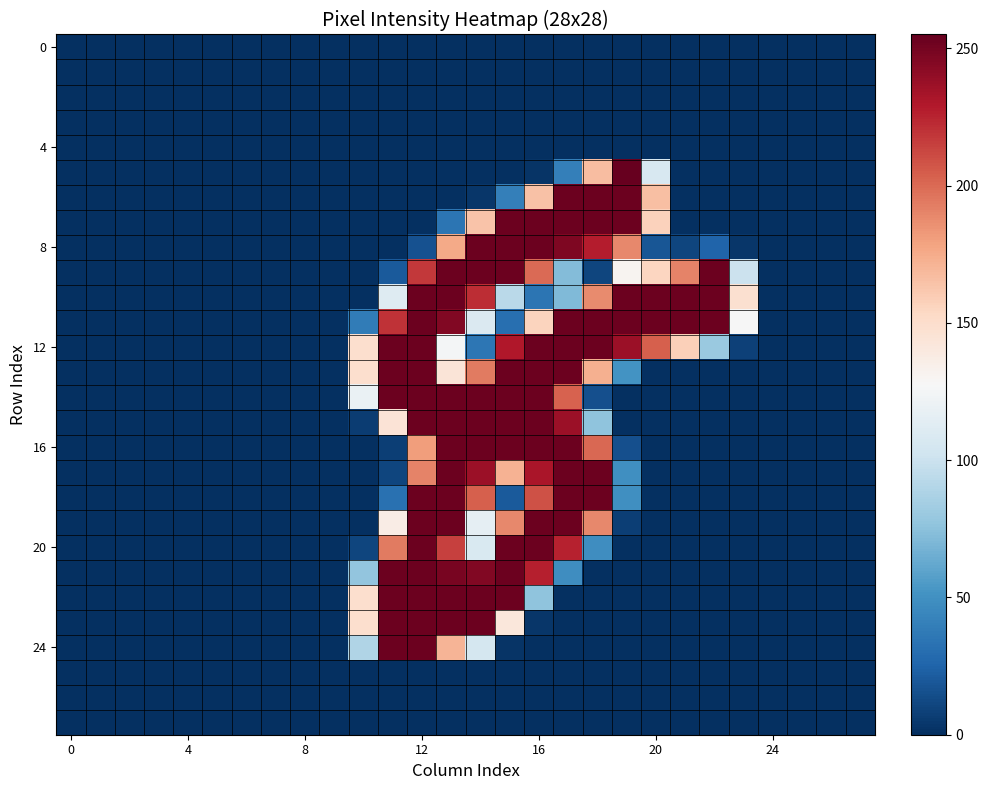

Which label corresponds to the largest value in the chart?

19